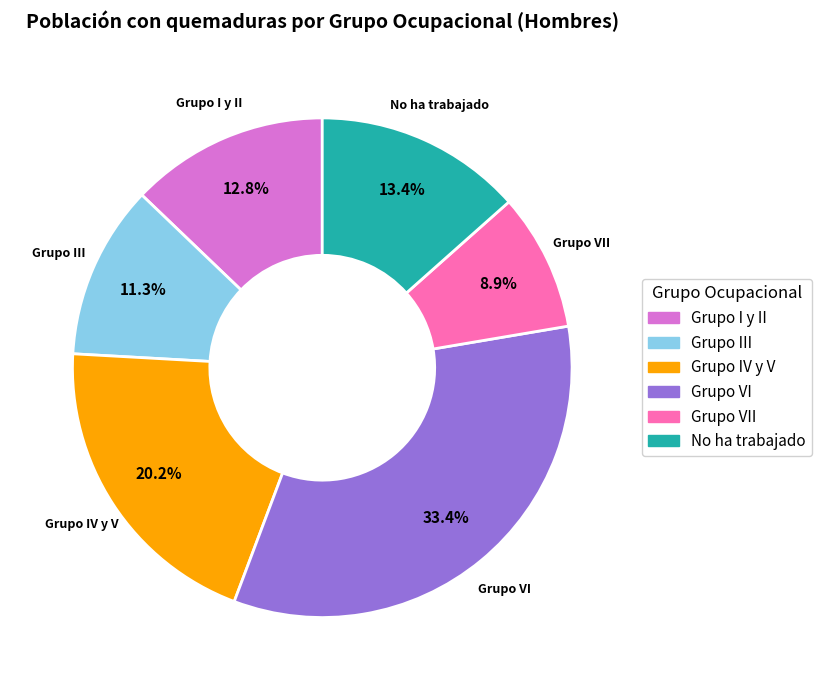

Is there a majority slice in this chart?

No